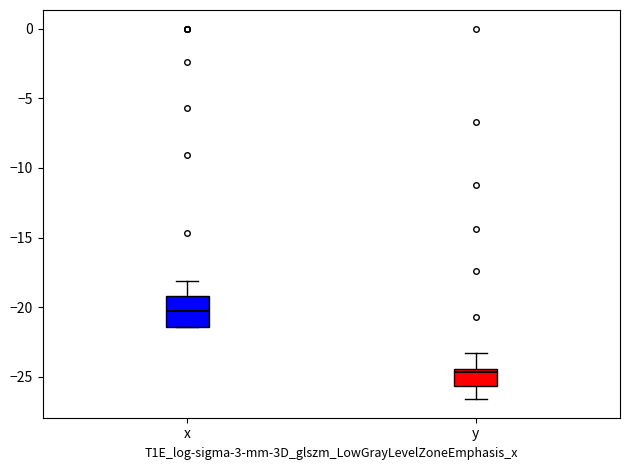

Reading left to right, read every box against the y-axis: the position of its median line, the range the box covers, and the ends of its whiskers. The values are not printed on the chart, so give them approximately, as read against the axis.

x: median -20.5, box -21.5 to -19.0, whiskers -21.5 to -18.0
y: median -24.5 (just below the box's upper edge), box -25.5 to -24.5, whiskers -26.5 to -23.5